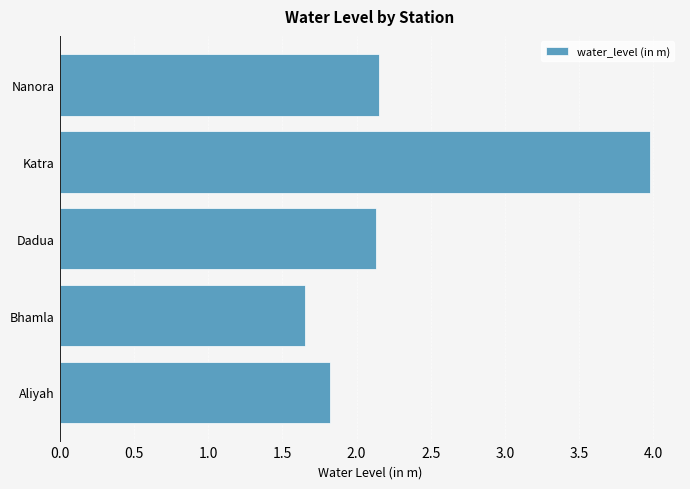

The chart shows a value of 0.5 at Nanora. True or false?

False